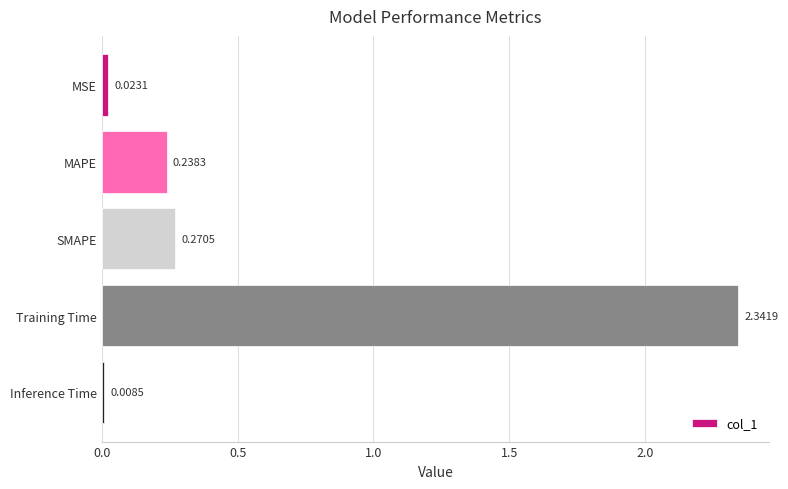

What is the change in value from SMAPE to Inference Time?

-0.3